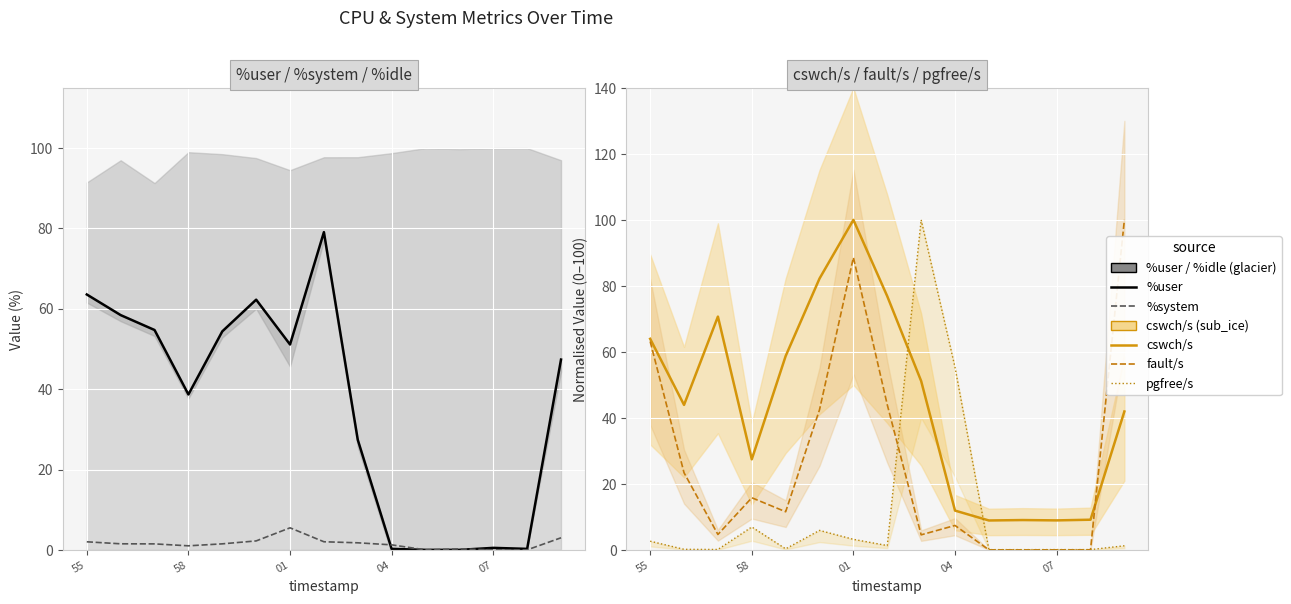

What is the average value of the fault/s series?

27.0